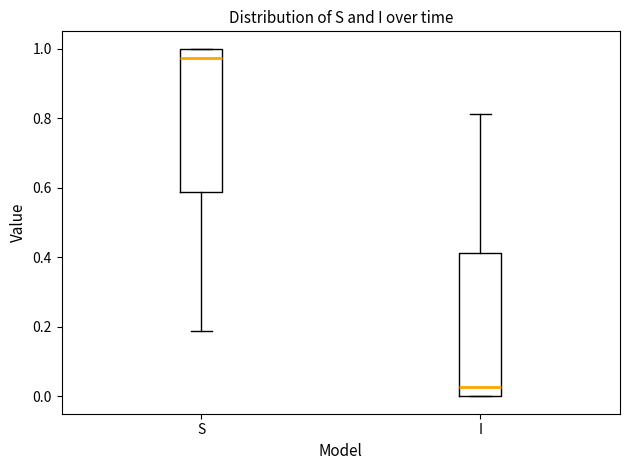

Where is the upper edge of the box for I on the y-axis? The values are not printed on the chart, so give them approximately, as read against the axis.

0.42